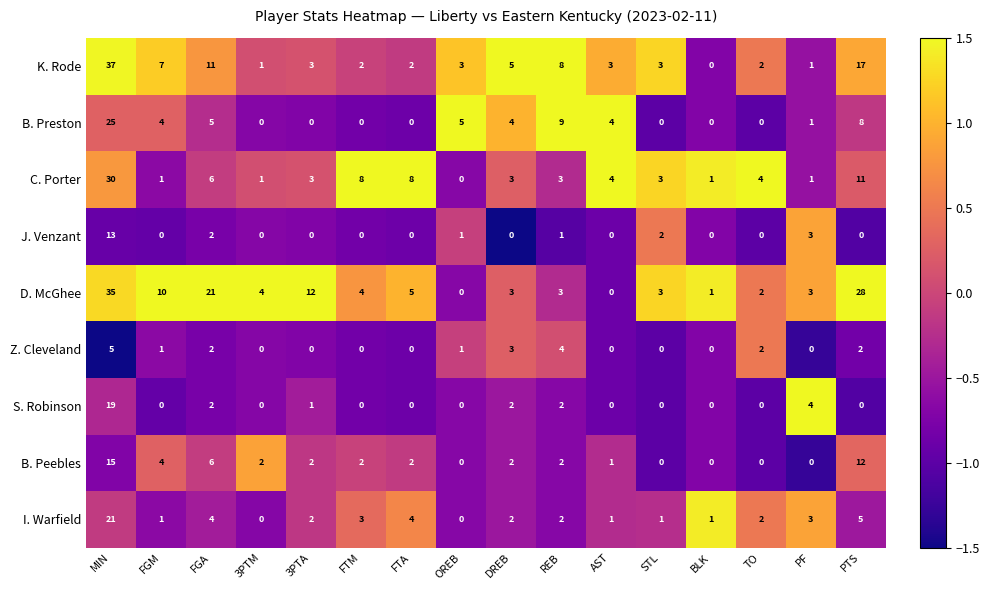

At which category is the sum across all series the highest?

MIN